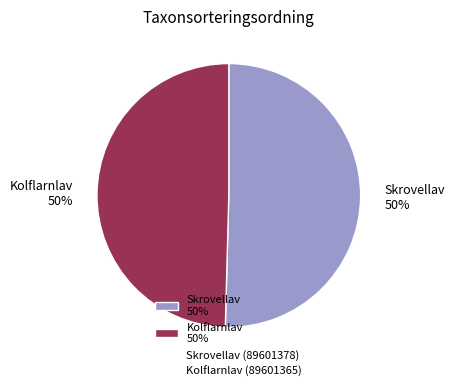

To the nearest percent, what percentage of the pie is Skrovellav 50%?

50%